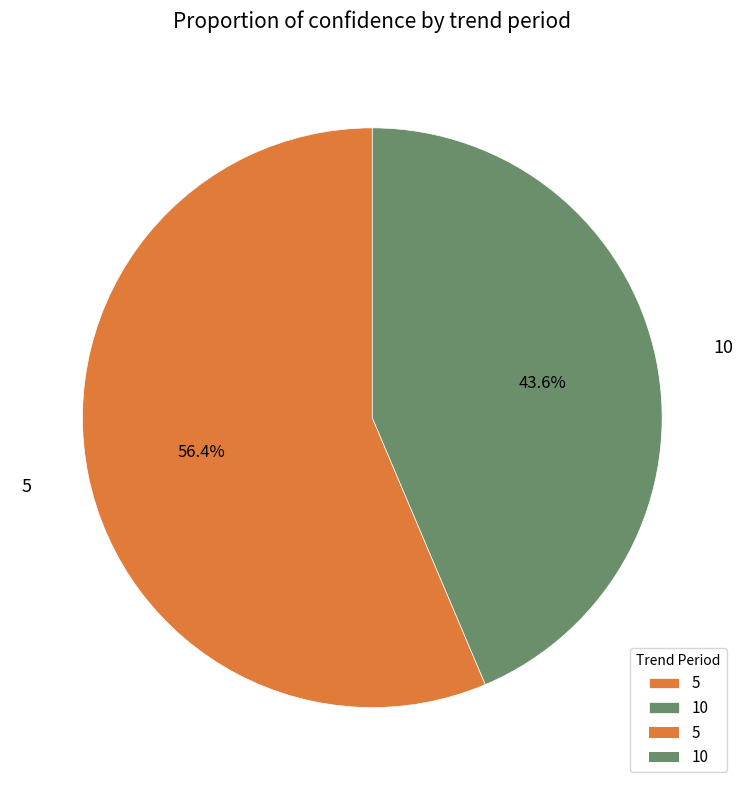

To the nearest percent, what portion does 10 represent?

44%